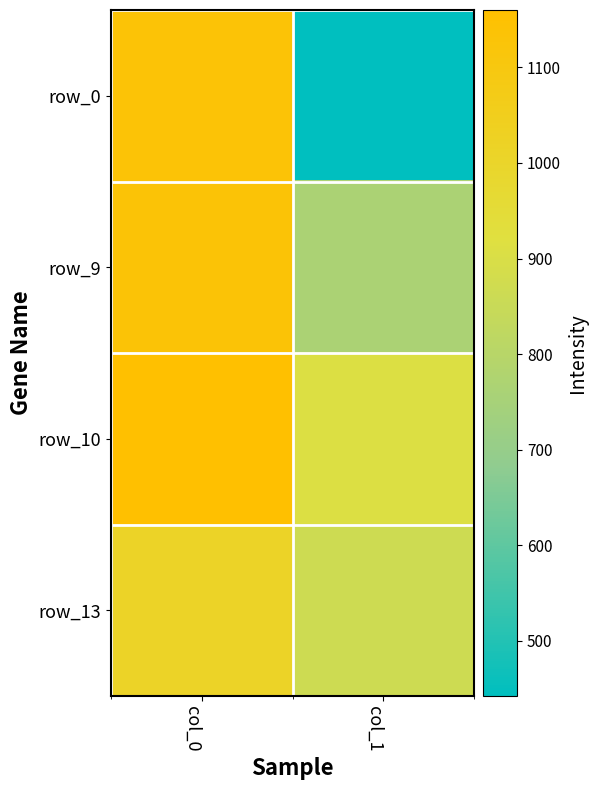

Is it true that row_0 equals 442.1 at col_1?

True